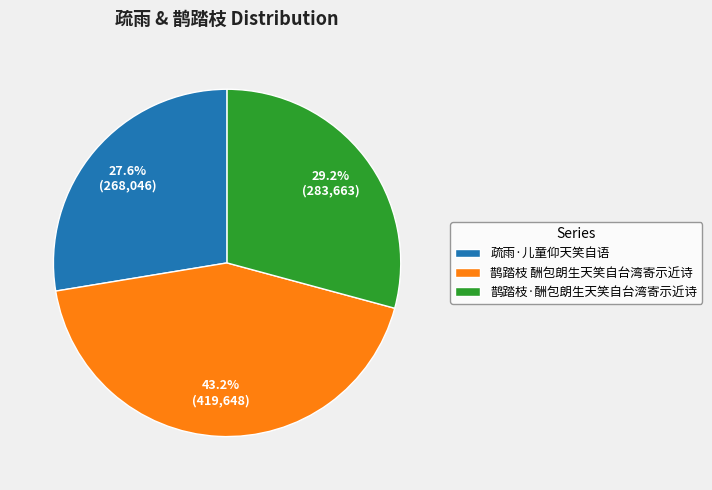

Does 疏雨·儿童仰天笑自语 account for over 50% of the chart?

No